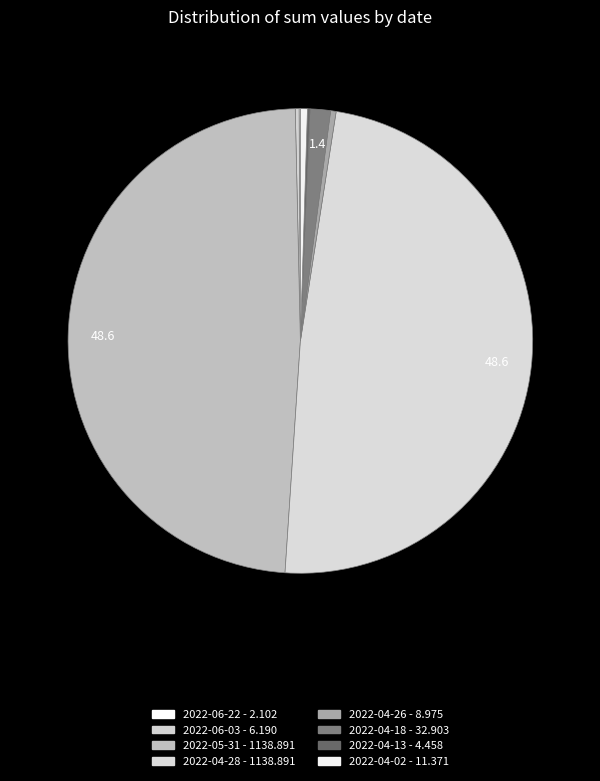

What is the ratio of the value at 2022-04-13 to the value at 2022-06-22?

2.1